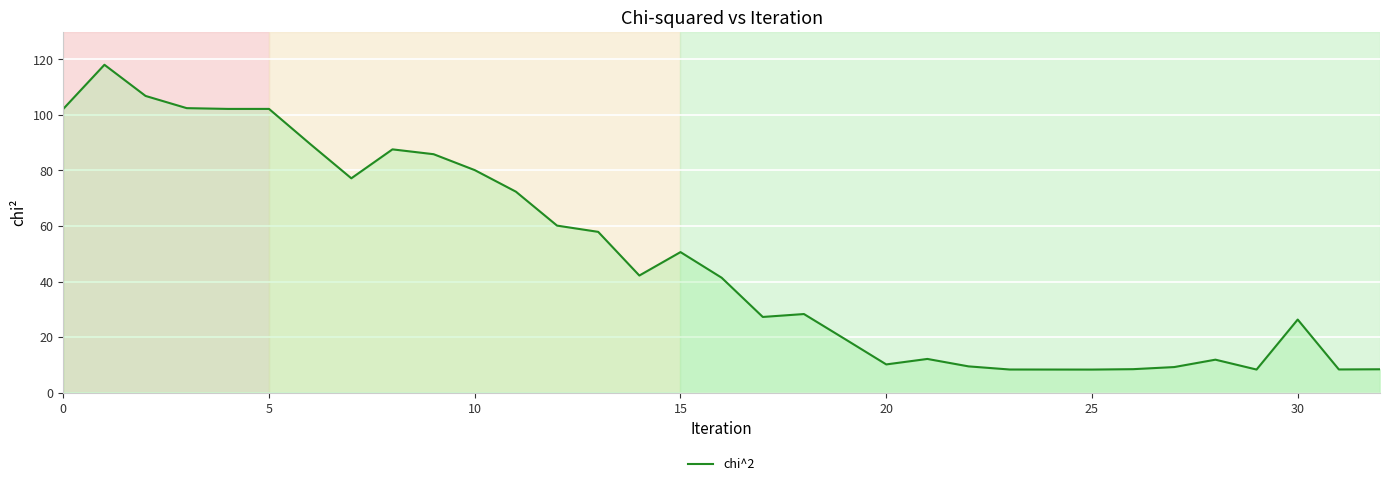

What is the greatest value displayed?

118.0